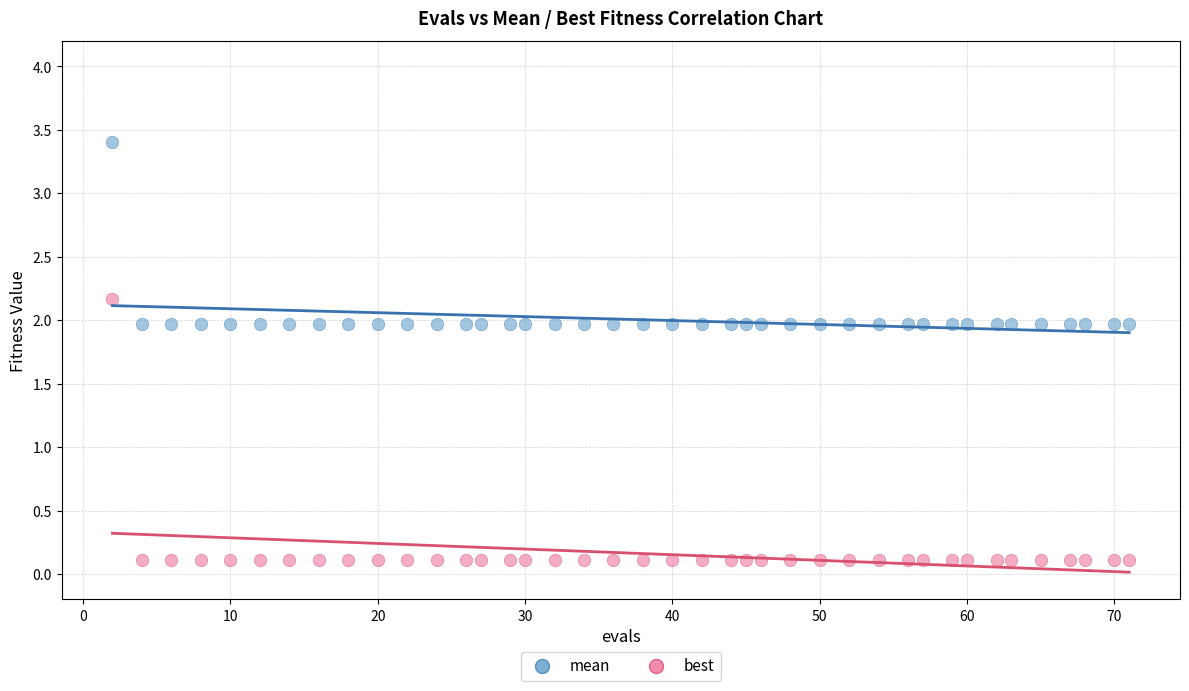

Across all data points, what is the range of X values (max minus min)?

69.0